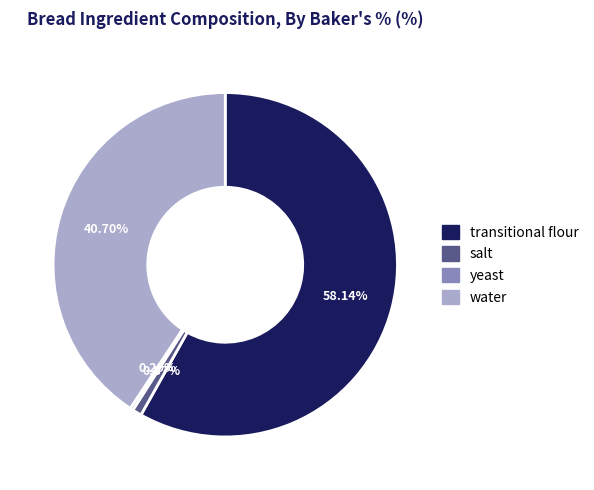

To the nearest percent, what percentage of the pie is salt?

1%